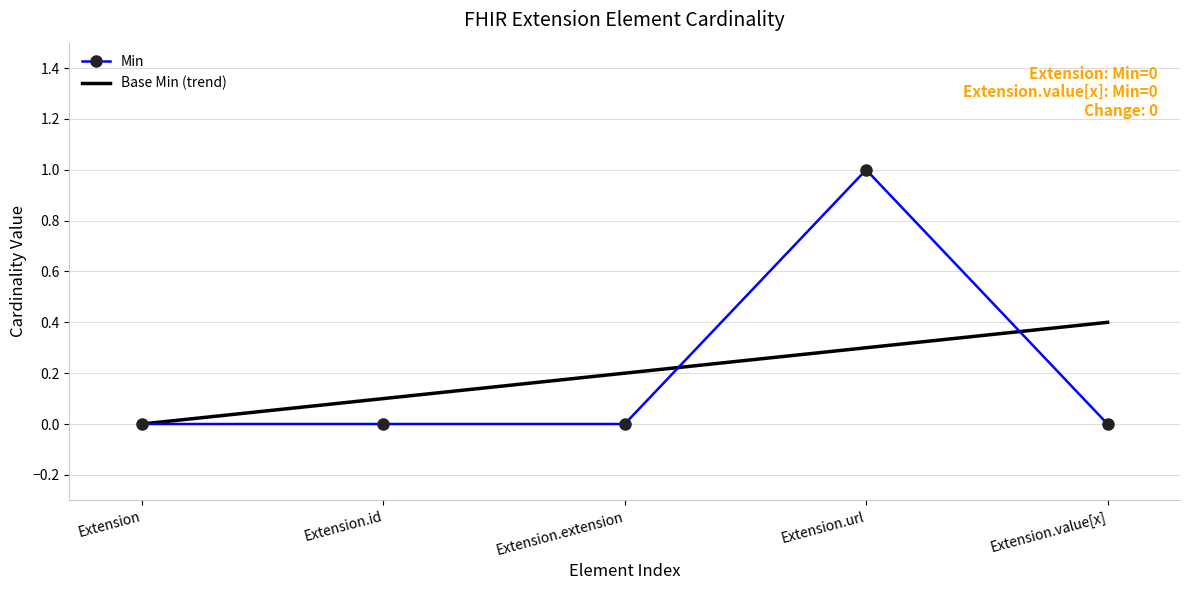

Rank the series at Extension.id from lowest to highest value.

Min, Base Min (trend)